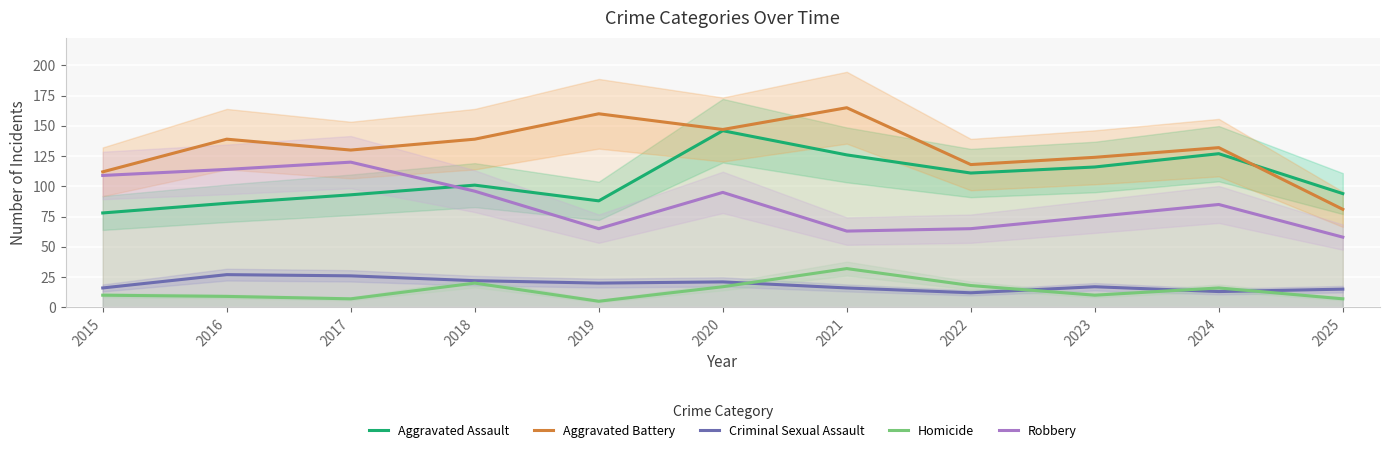

Reading right to left, transcribe all the data shown in this chart.

Aggravated Assault: 2025=94	2024=127	2023=116	2022=111	2021=126	2020=146	2019=88	2018=101	2017=93	2016=86	2015=78
Aggravated Battery: 2025=81	2024=132	2023=124	2022=118	2021=165	2020=147	2019=160	2018=139	2017=130	2016=139	2015=112
Criminal Sexual Assault: 2025=15	2024=13	2023=17	2022=12	2021=16	2020=21	2019=20	2018=22	2017=26	2016=27	2015=16
Homicide: 2025=7	2024=16	2023=10	2022=18	2021=32	2020=17	2019=5	2018=20	2017=7	2016=9	2015=10
Robbery: 2025=58	2024=85	2023=75	2022=65	2021=63	2020=95	2019=65	2018=96	2017=120	2016=114	2015=109